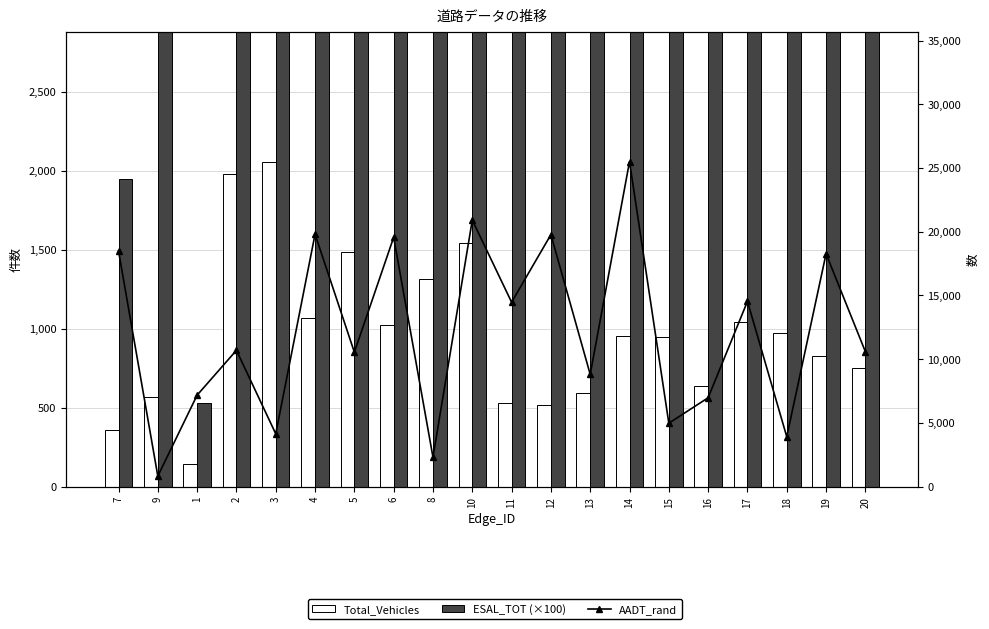

Count the number of categories in the chart.

20